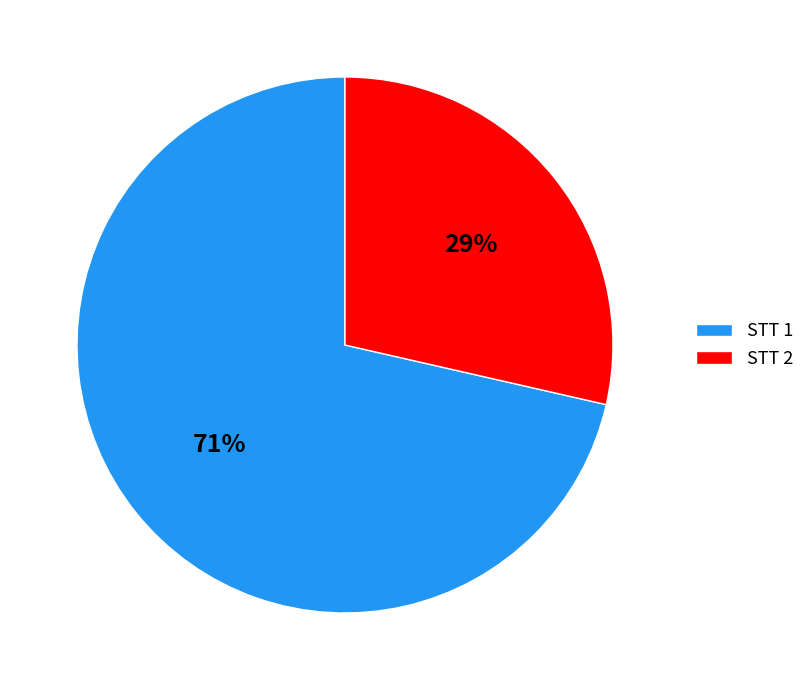

To the nearest percent, what portion does STT 1 represent?

71%